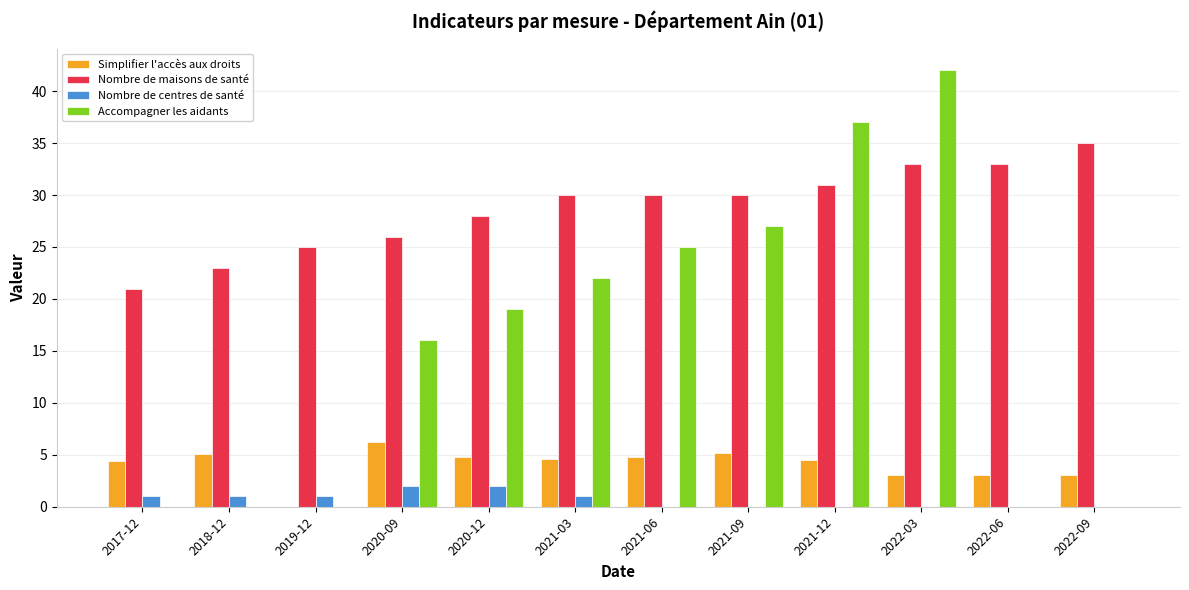

Which series changed the most between 2020-12 and 2022-06?

Accompagner les aidants